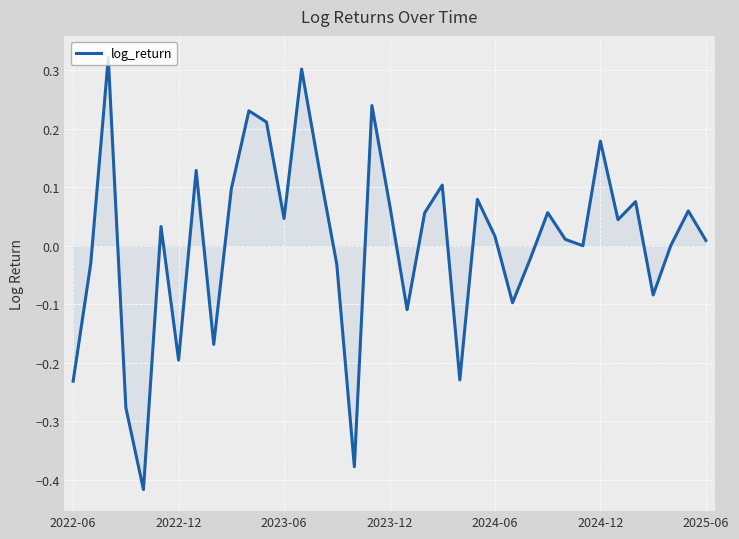

What is the difference between the maximum and minimum values?

0.7